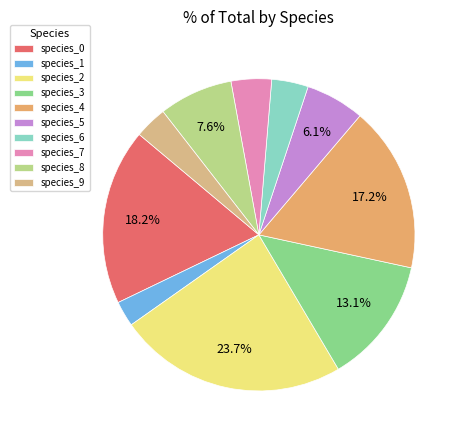

What portion of the pie excludes species_6?

96.2%